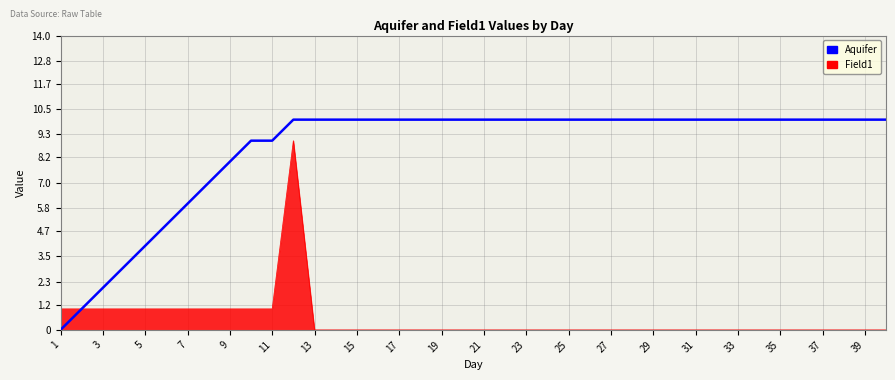

Which series has the largest range (max minus min)?

Aquifer